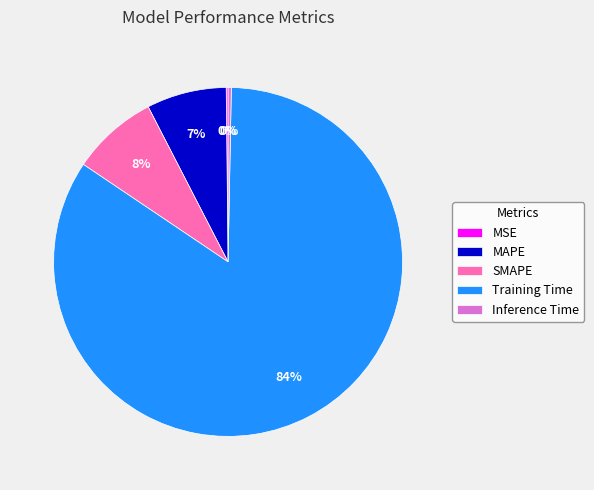

Combined, do Inference Time and MAPE account for over 50%?

No